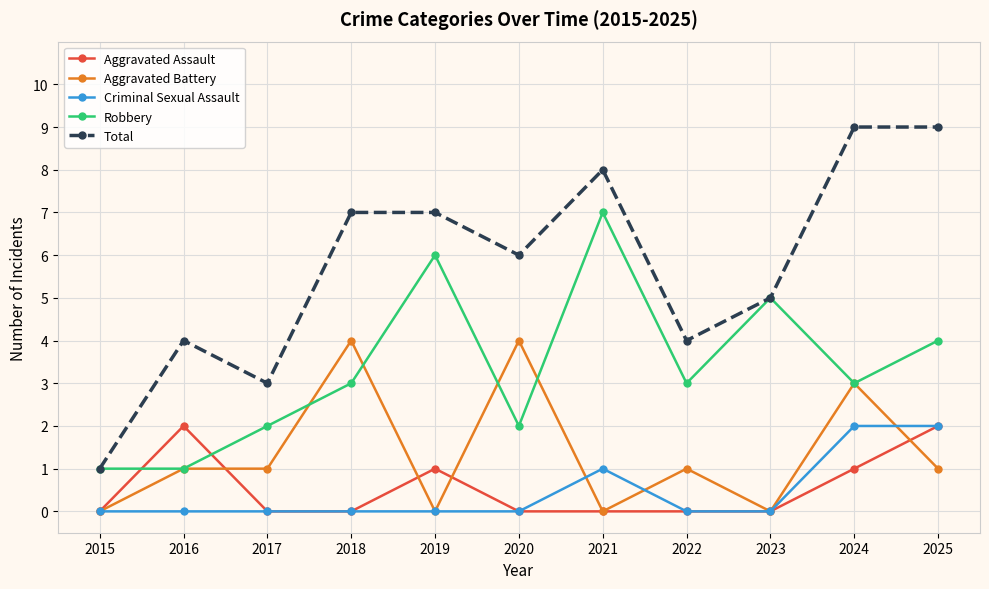

Is the value of Criminal Sexual Assault at 2021 greater than the value of Total at 2021?

No